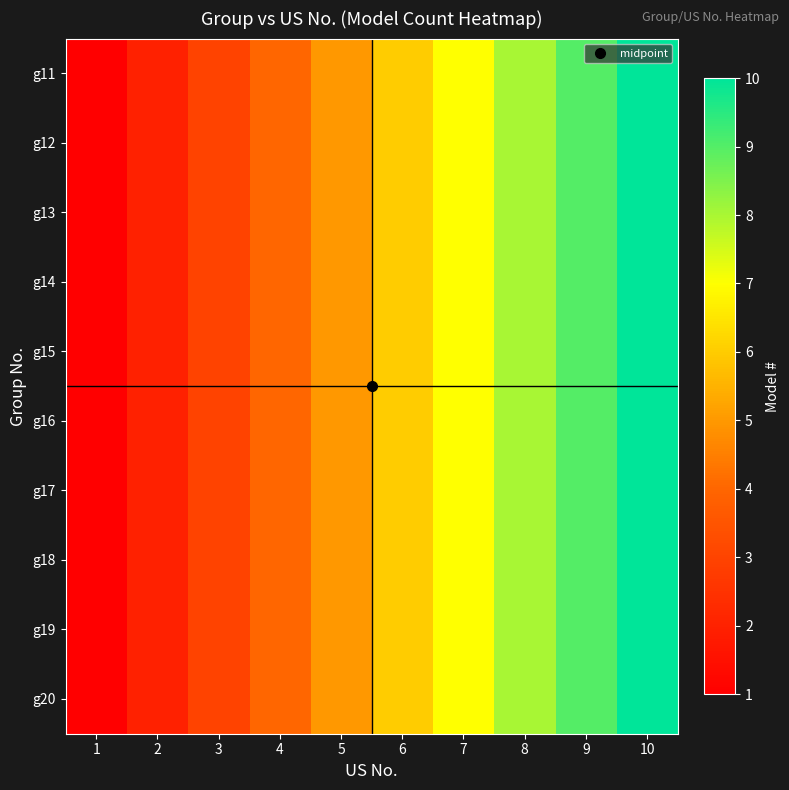

At which category is the sum across all series the highest?

10